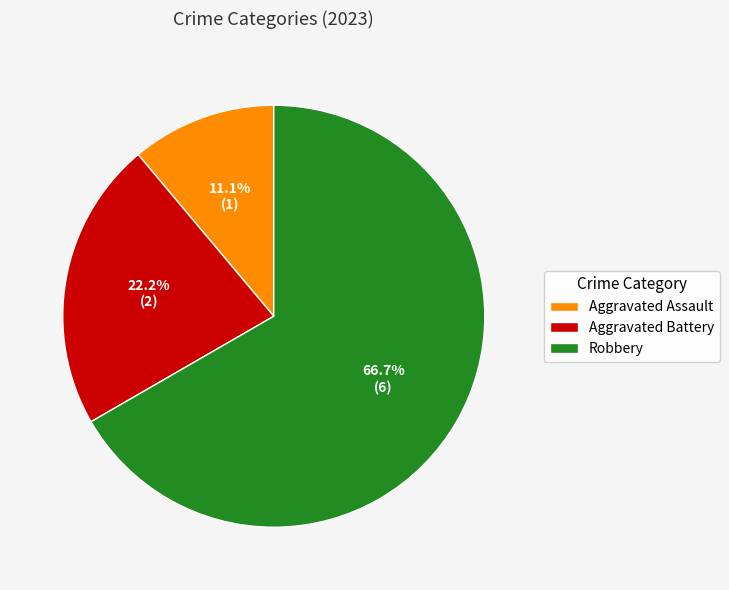

To the nearest percent, what is the average slice percentage?

33%